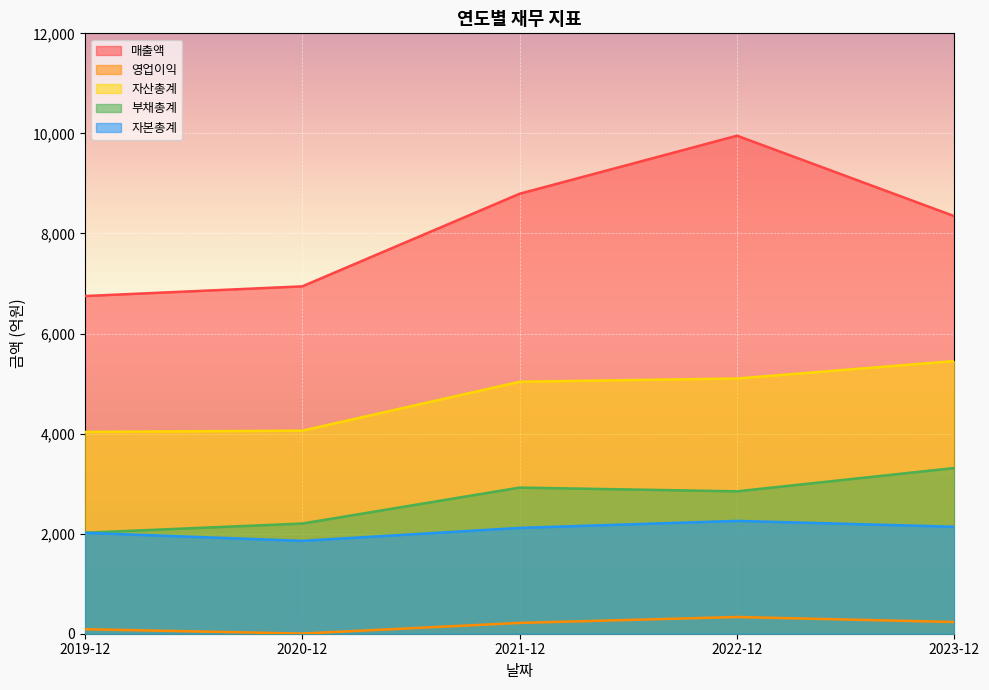

What is the difference between the maximum and minimum values in the 자산총계 series?

1416